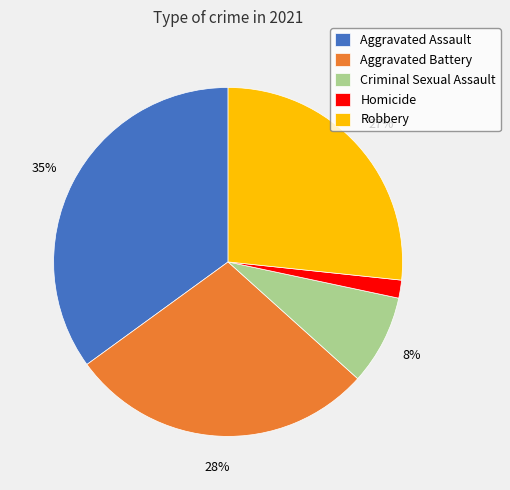

What percentage is the Aggravated Assault slice, to the nearest percent?

35%